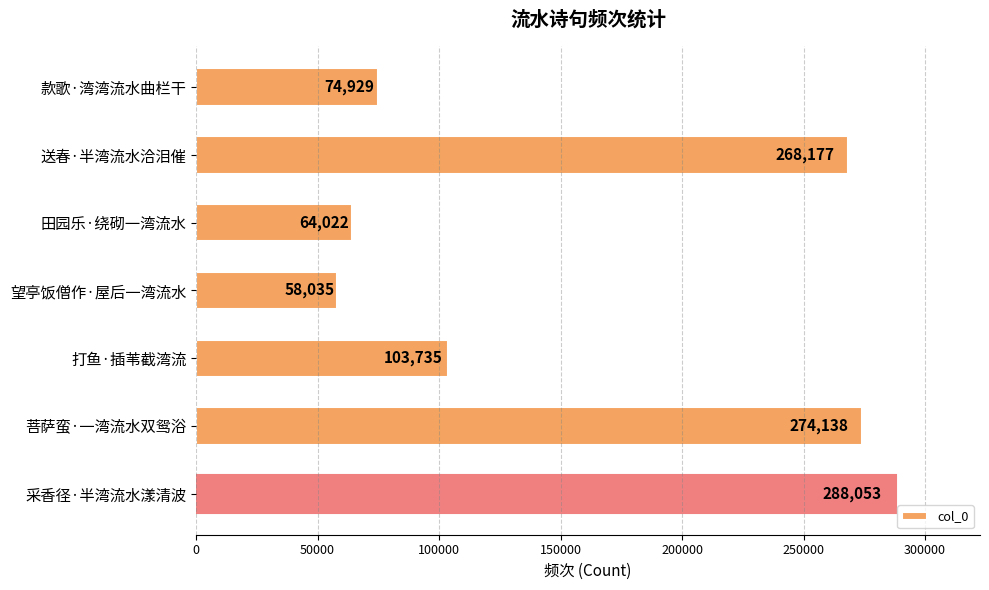

What is the average value?

161584